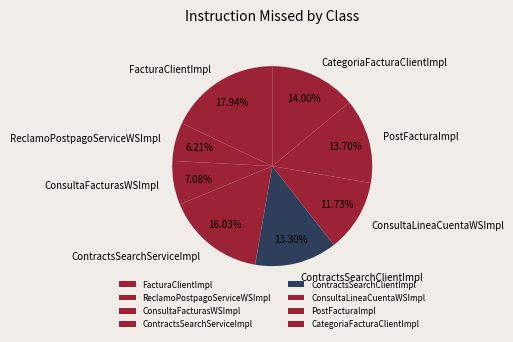

To the nearest percent, what portion does ContractsSearchServiceImpl represent?

16%